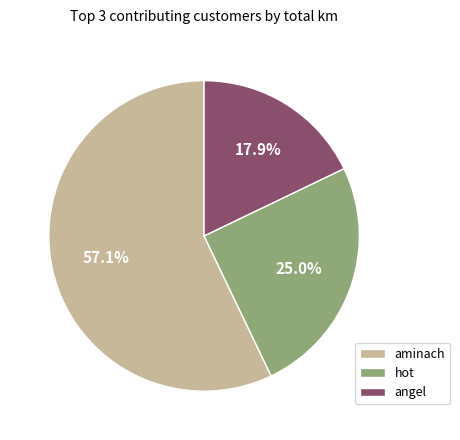

Which has a higher value, aminach or hot?

aminach